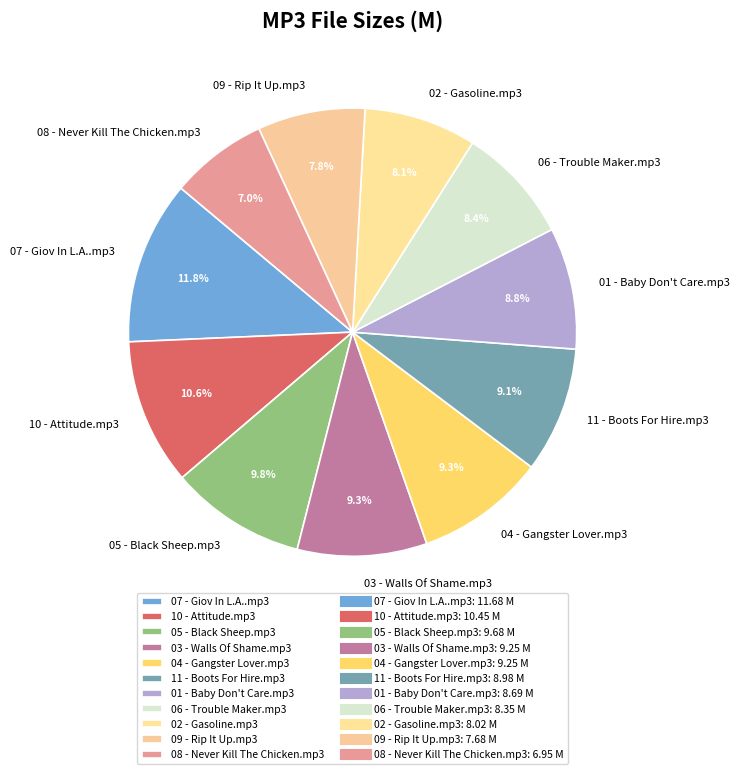

To the nearest percent, what percentage of the pie is 10 - Attitude.mp3?

11%